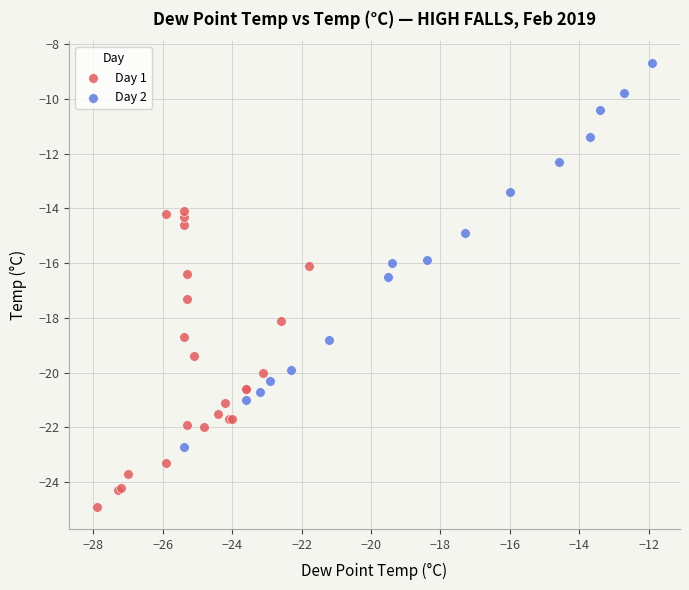

What are all the series names shown in the legend?

Day 1, Day 2